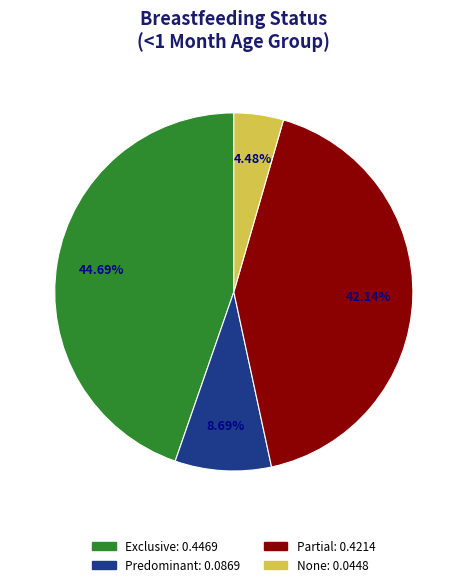

To the nearest percent, what percentage of the pie is None?

4%